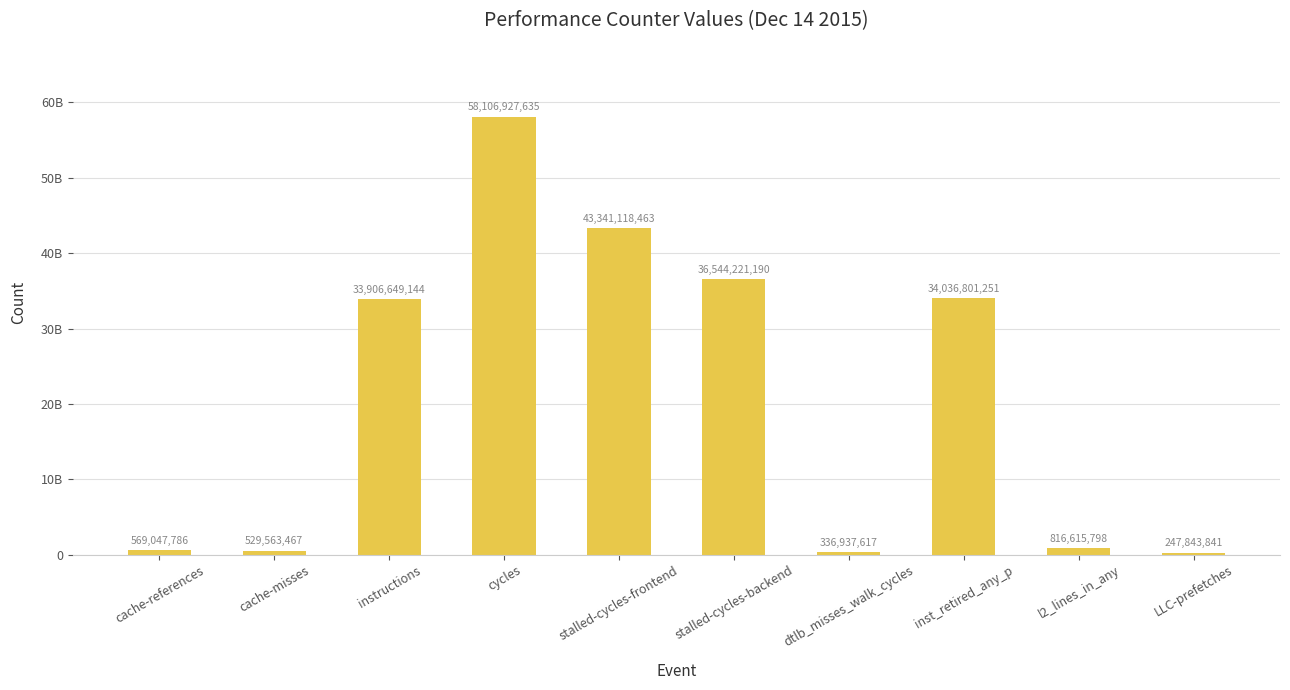

Rank the categories by value from lowest to highest.

LLC-prefetches, dtlb_misses_walk_cycles, cache-misses, cache-references, l2_lines_in_any, instructions, inst_retired_any_p, stalled-cycles-backend, stalled-cycles-frontend, cycles